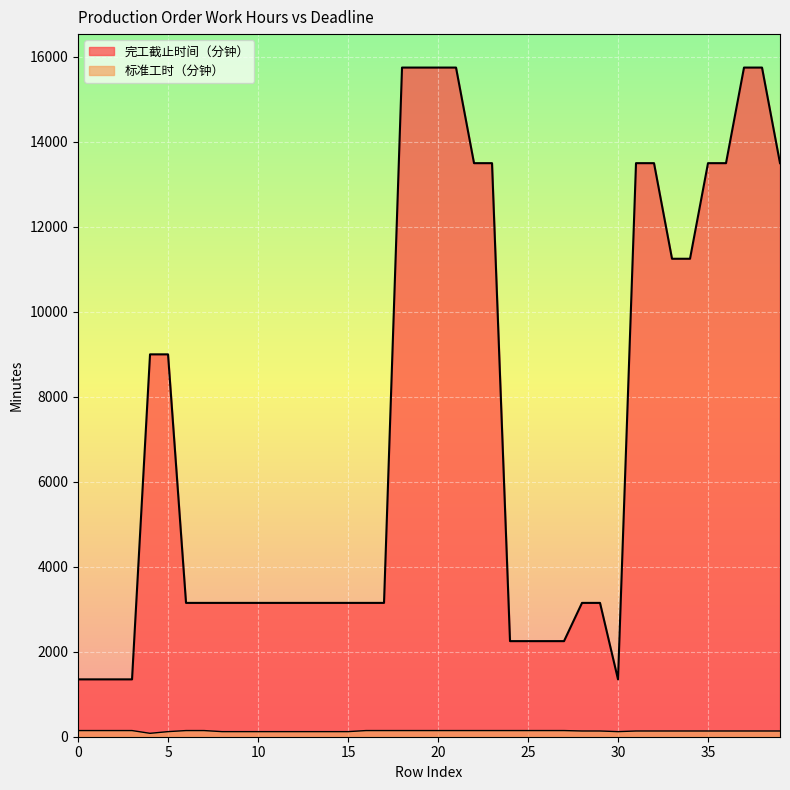

How many lines are shown in the chart?

2